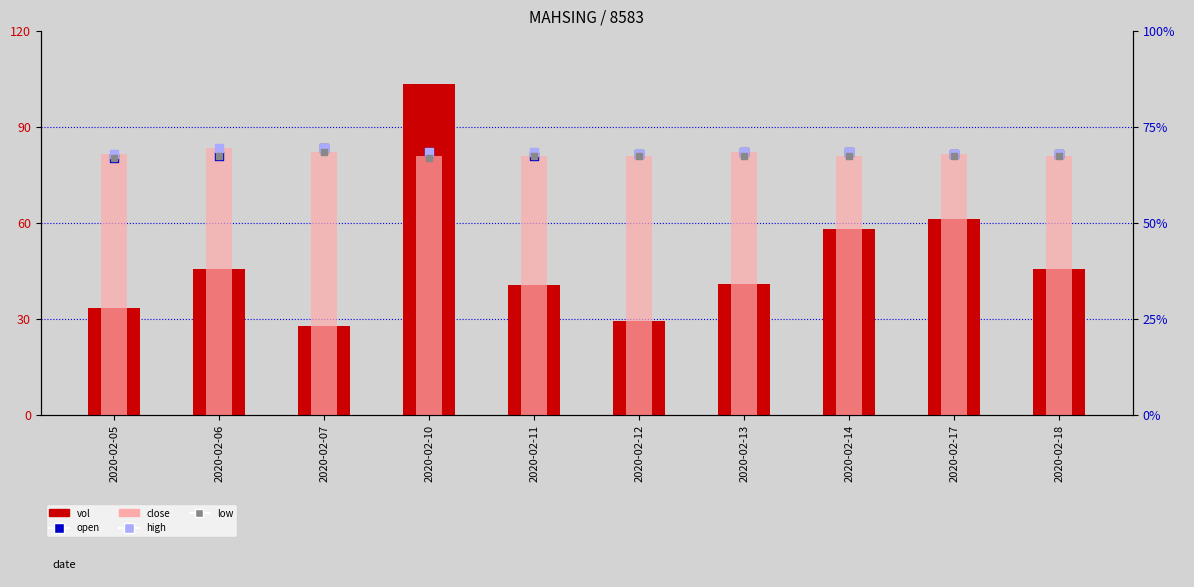

Which series has the largest total across all categories?

close (scaled)